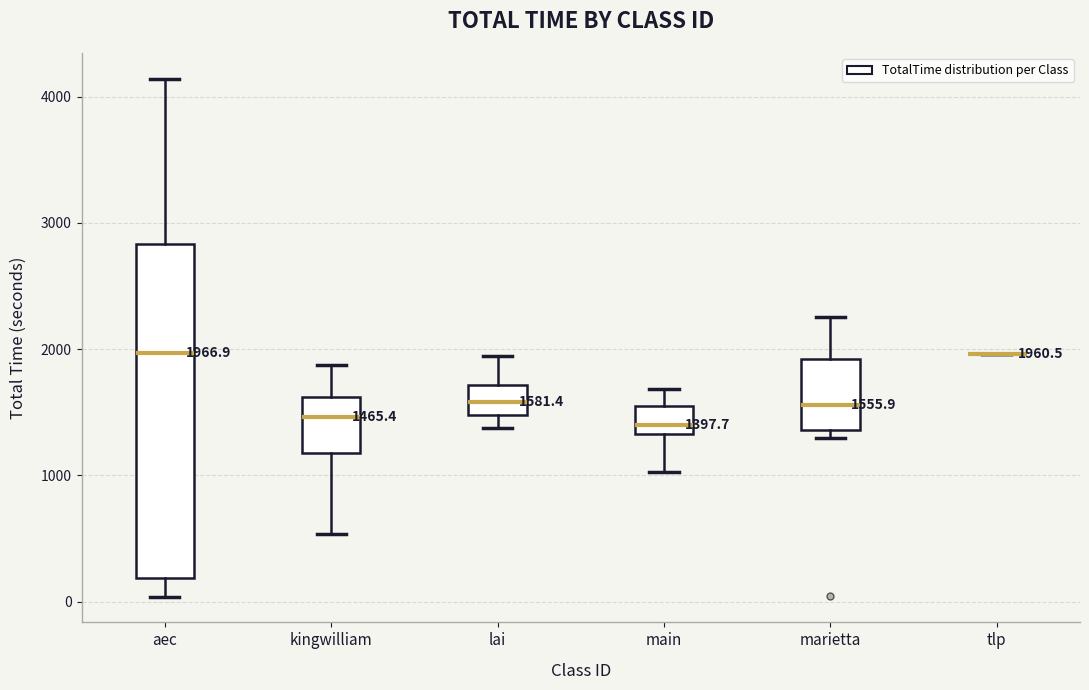

Comparing the boxes themselves (not the whiskers), which one is the tallest?

aec